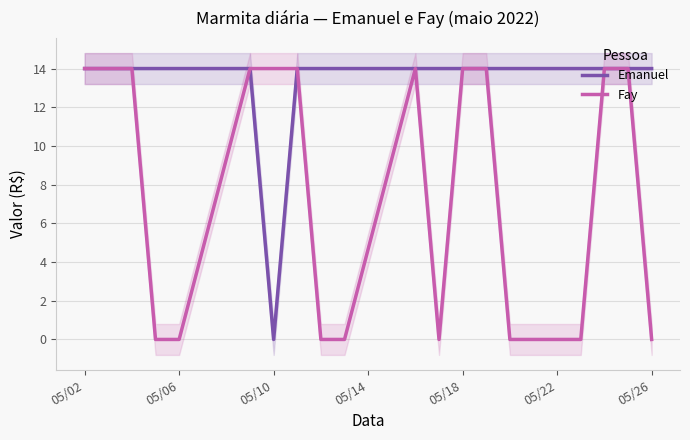

True or false: Fay has a value of 14 at 05/02.

True